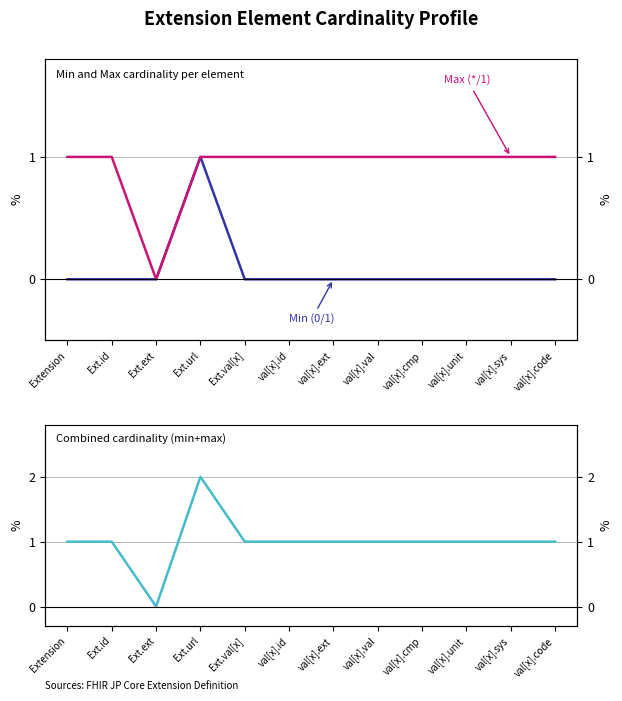

What is the maximum value shown in the chart?

2